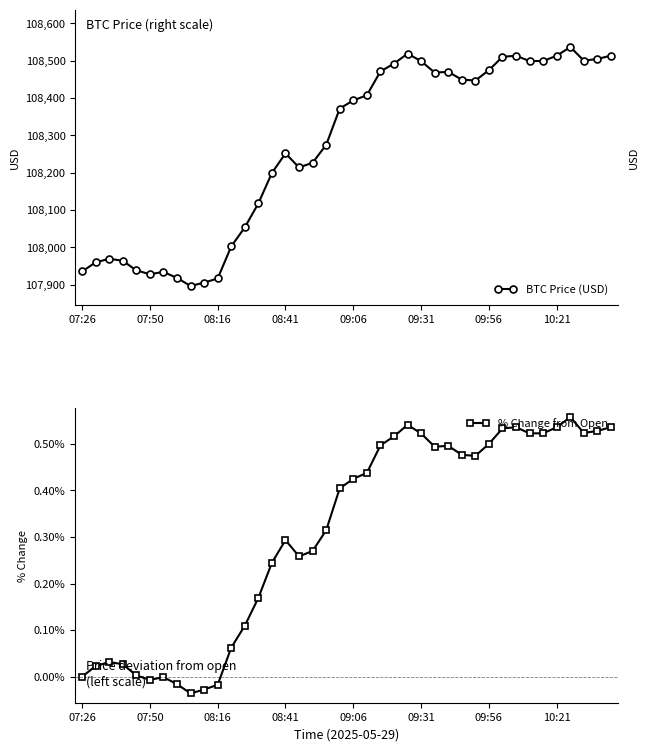

Is this an area chart (filled region under the line)?

No